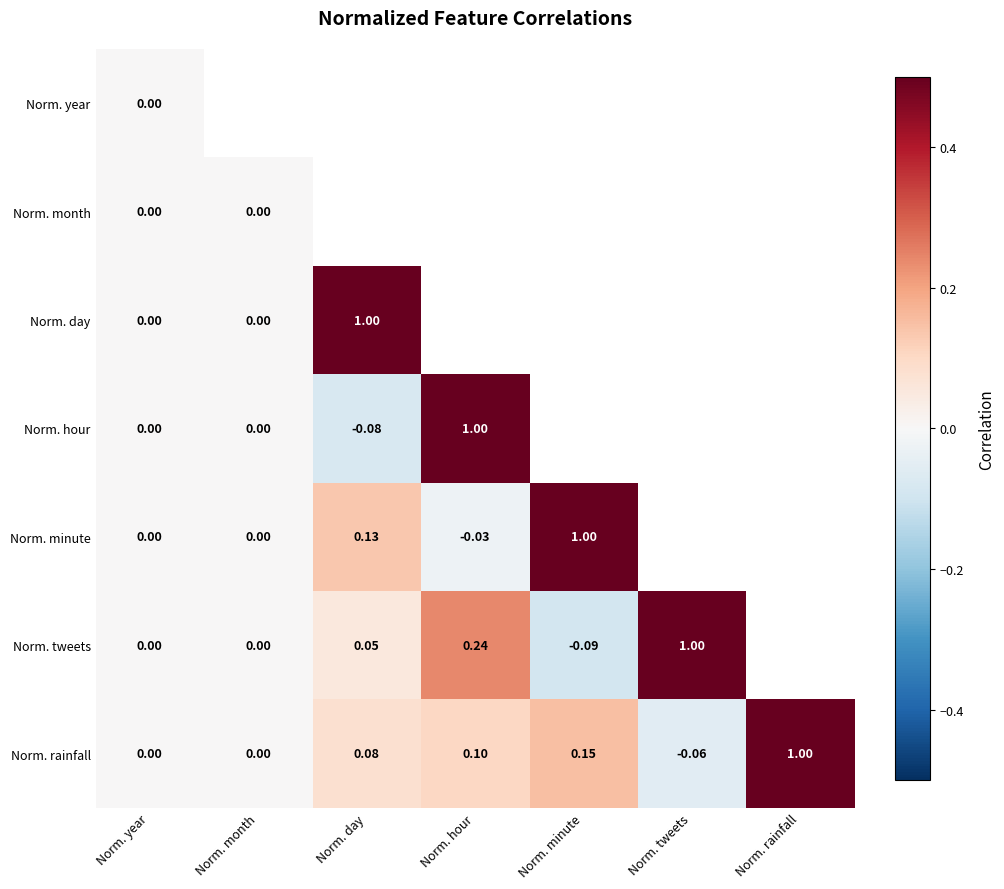

Is the value of Norm. rainfall at Norm. hour greater than the value of Norm. tweets at Norm. year?

Yes